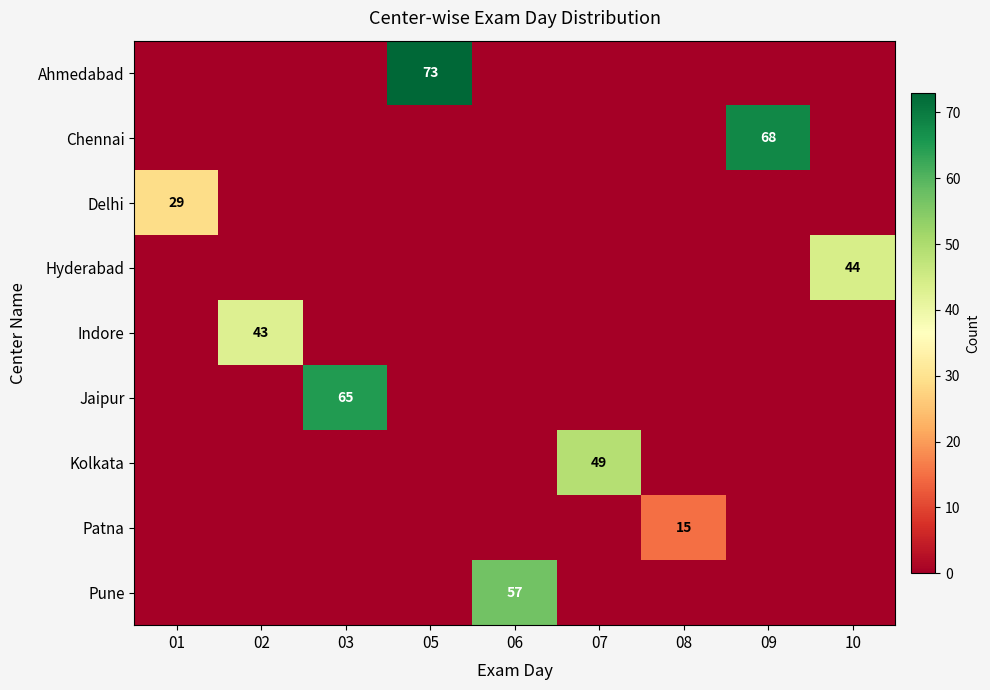

The Kolkata series shows 11 at 07. True or false?

False